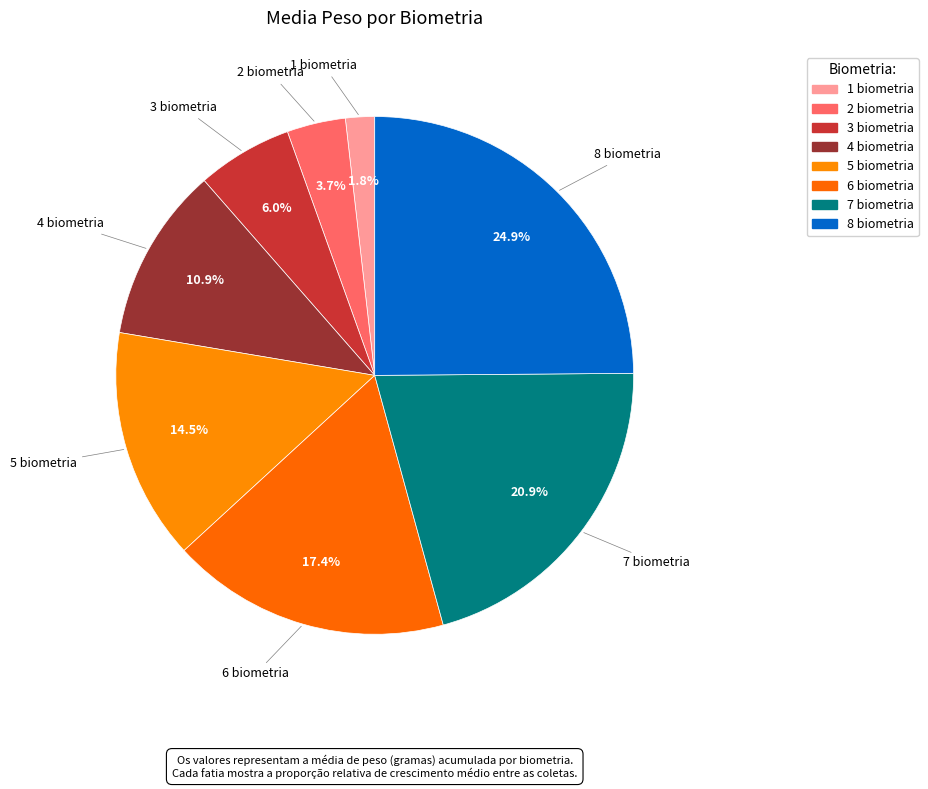

What is the change in value from 1 biometria to 5 biometria?

+272.4